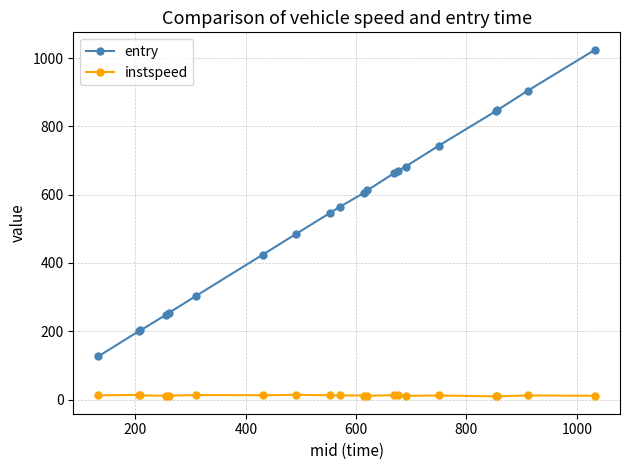

Count the number of data series in this chart.

2